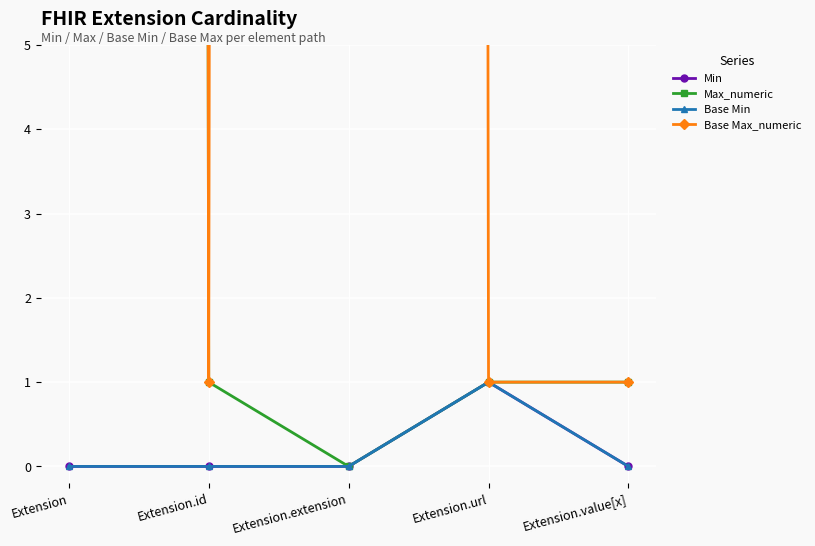

Where is the first local minimum for Max_numeric?

Extension.extension